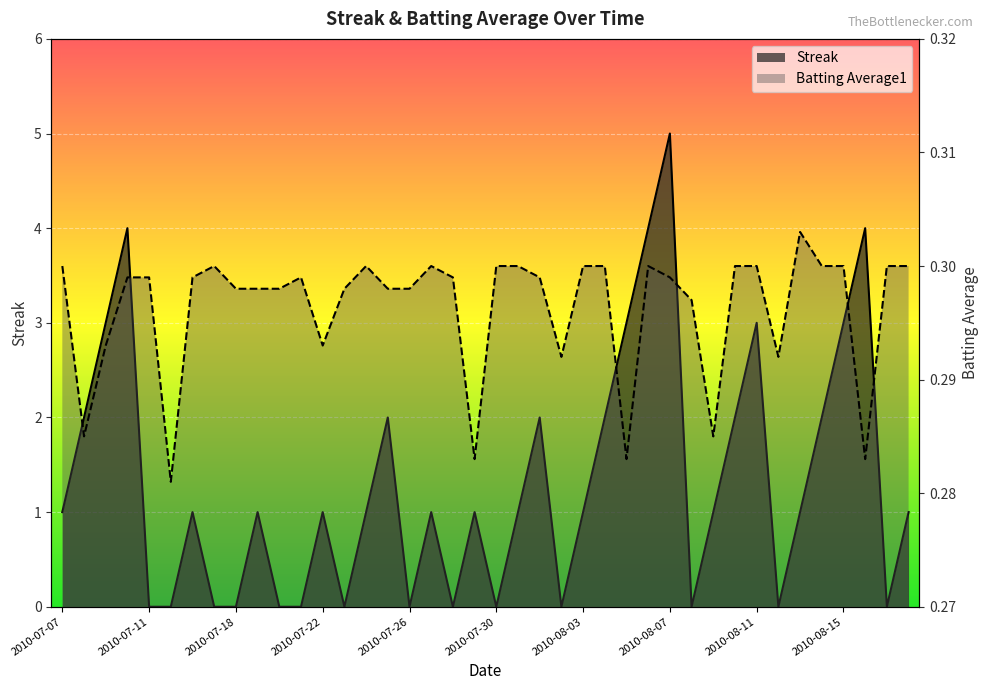

True or false: Streak has a value of 0.0 at 2010-07-26.

True